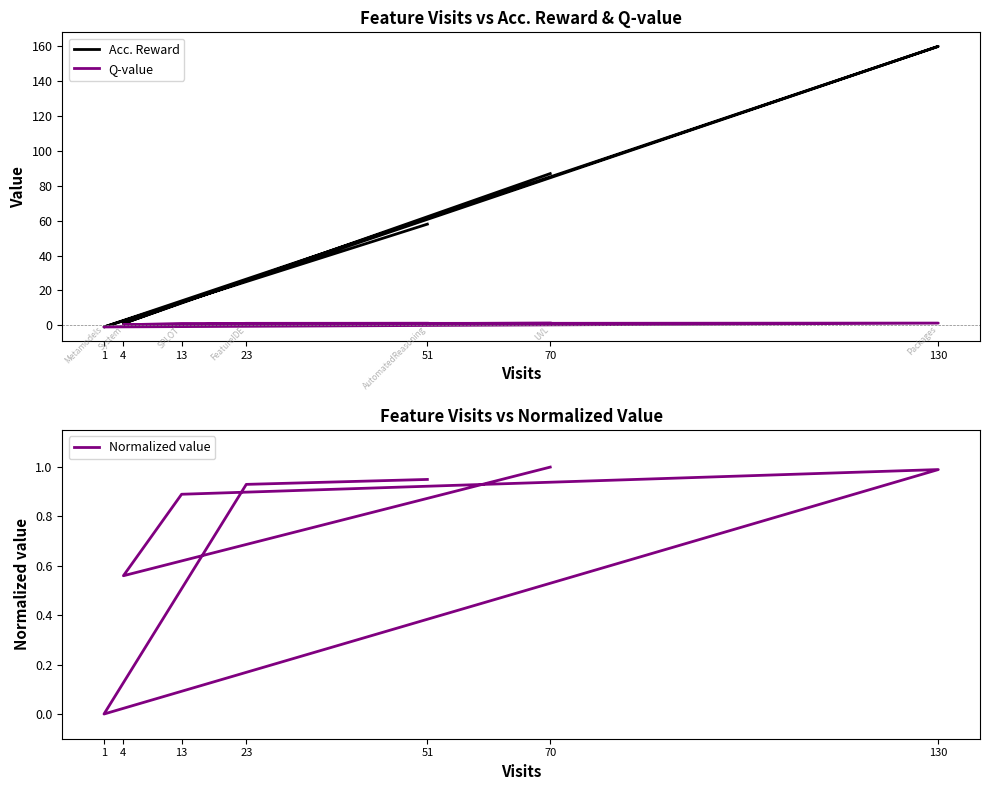

At which category is the sum across all series the highest?

130